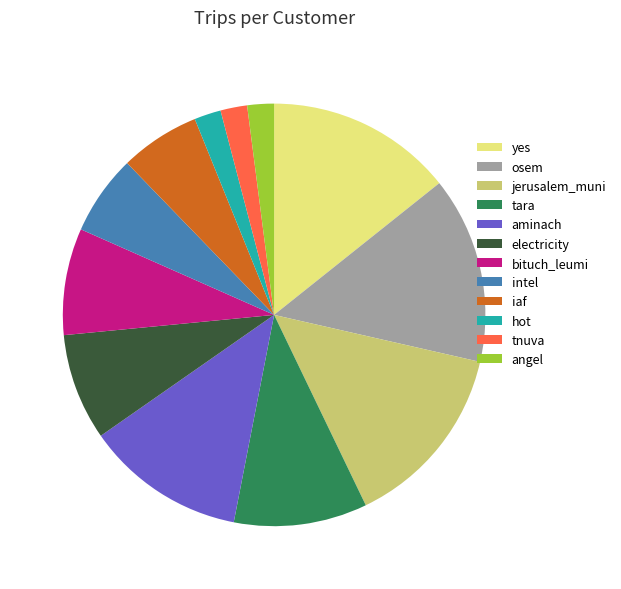

Is intel the majority of the pie?

No